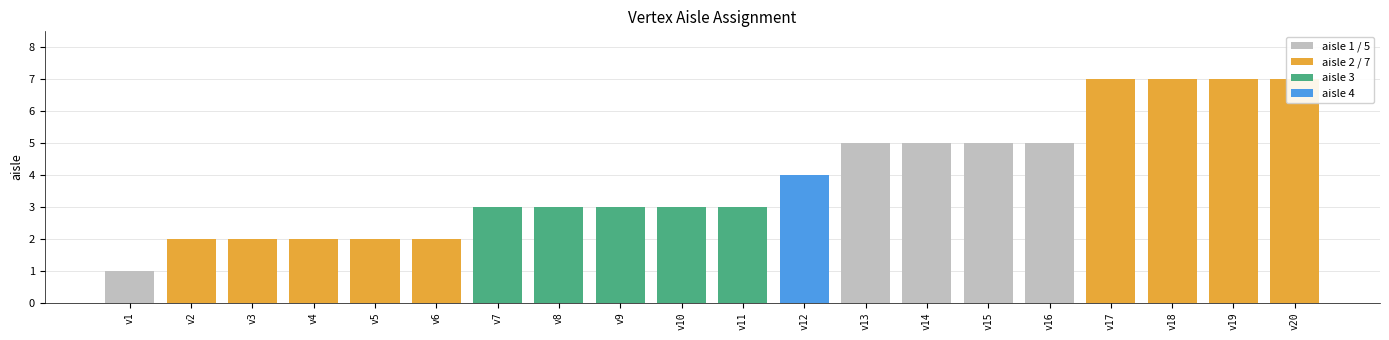

What is the change in value from v4 to v18?

+5